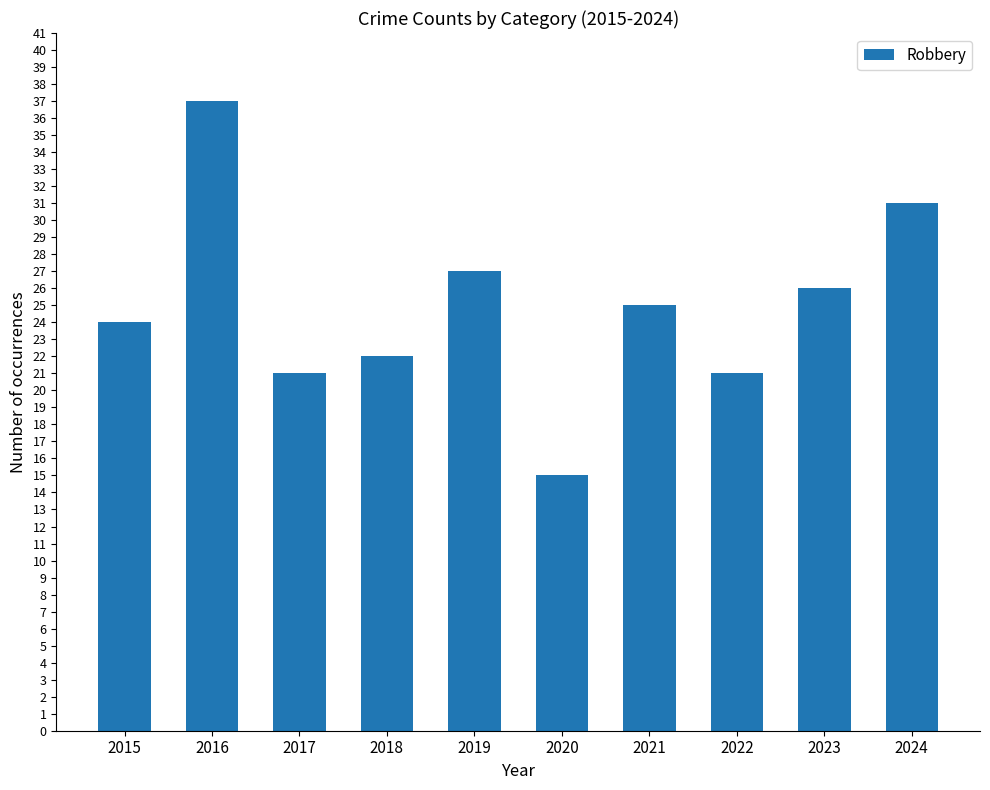

What is the difference between the maximum and second lowest values?

16